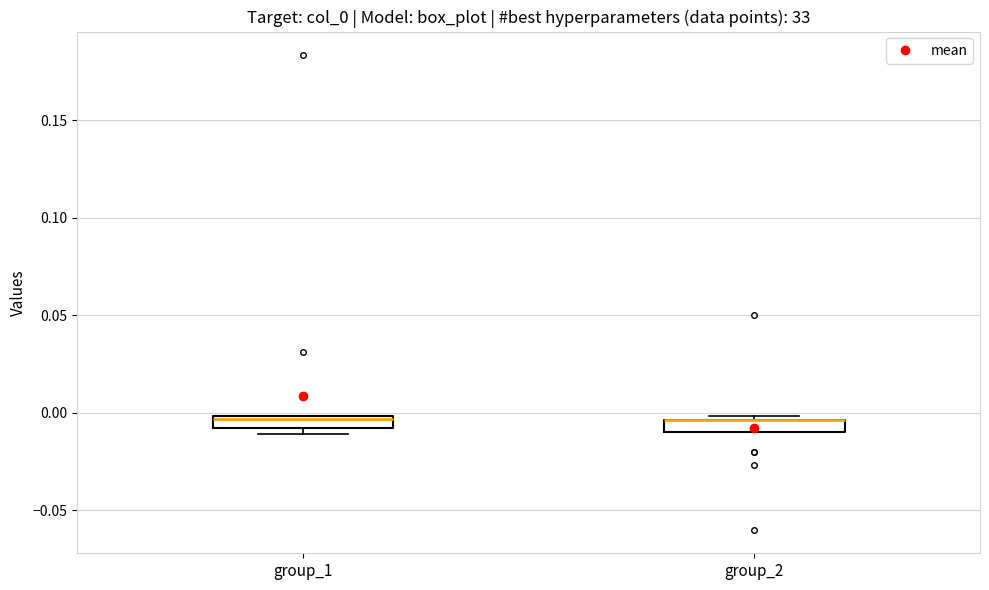

Where does the median line of the box for group_1 sit on the y-axis? The values are not printed on the chart, so give them approximately, as read against the axis.

-0.005